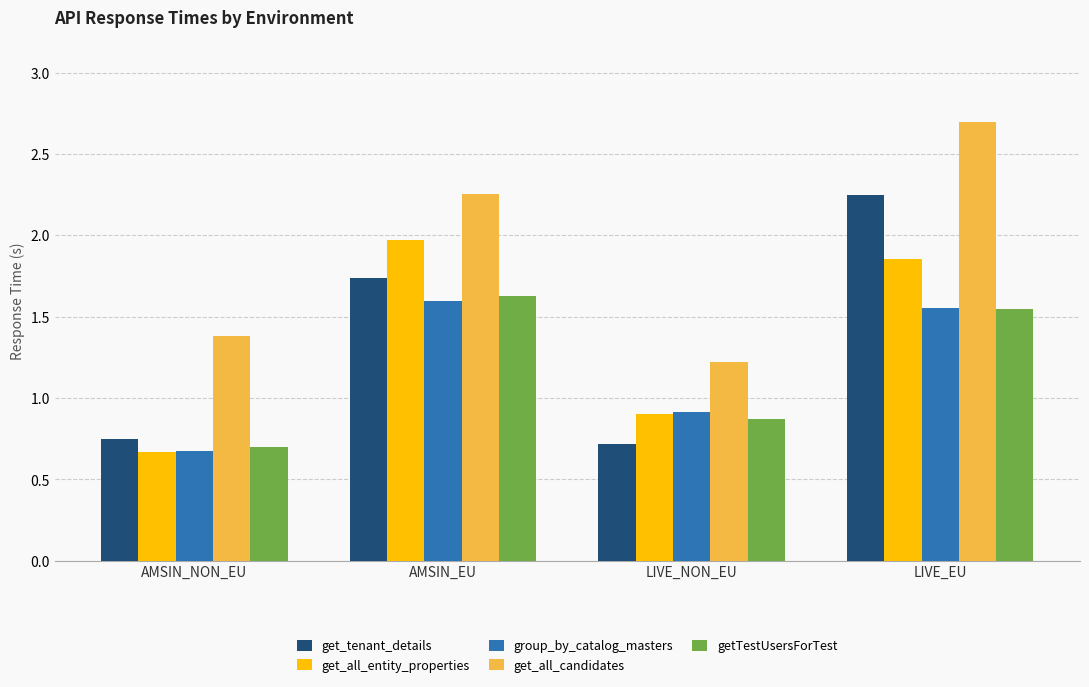

The value of get_all_candidates at AMSIN_NON_EU is 0.5. True or false?

False